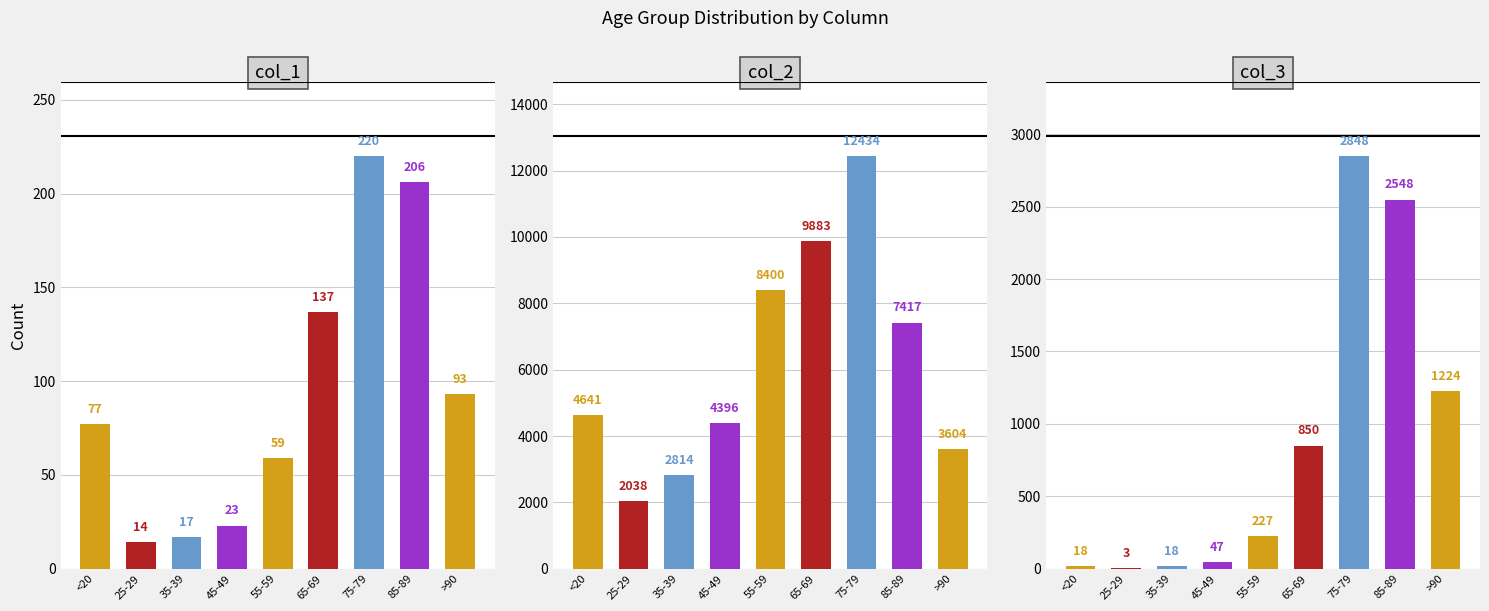

Which series changed the most between 45-49 and >90?

col_3